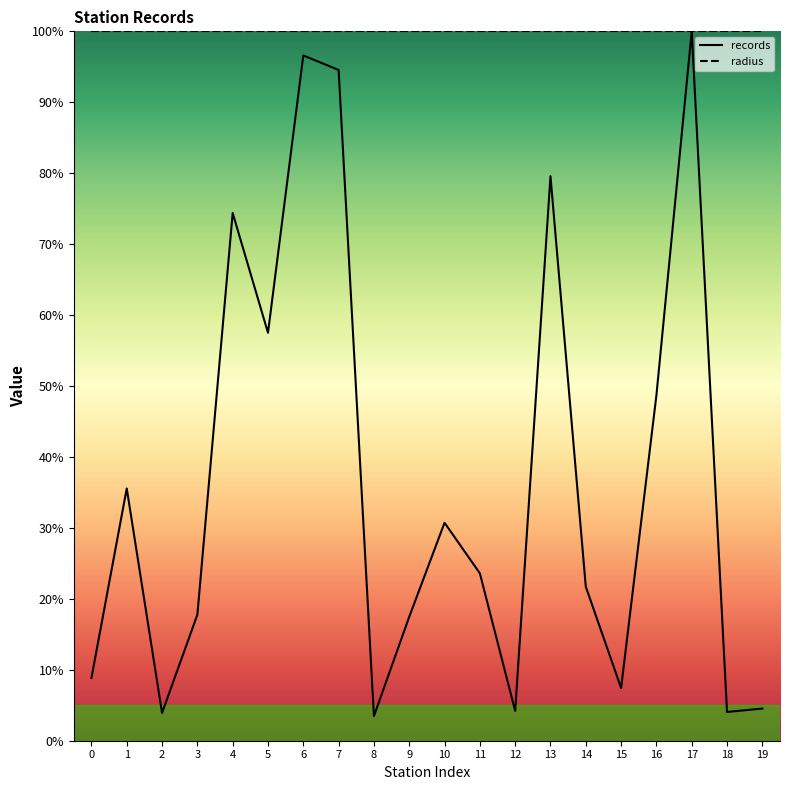

Which series has the largest total across all categories?

radius